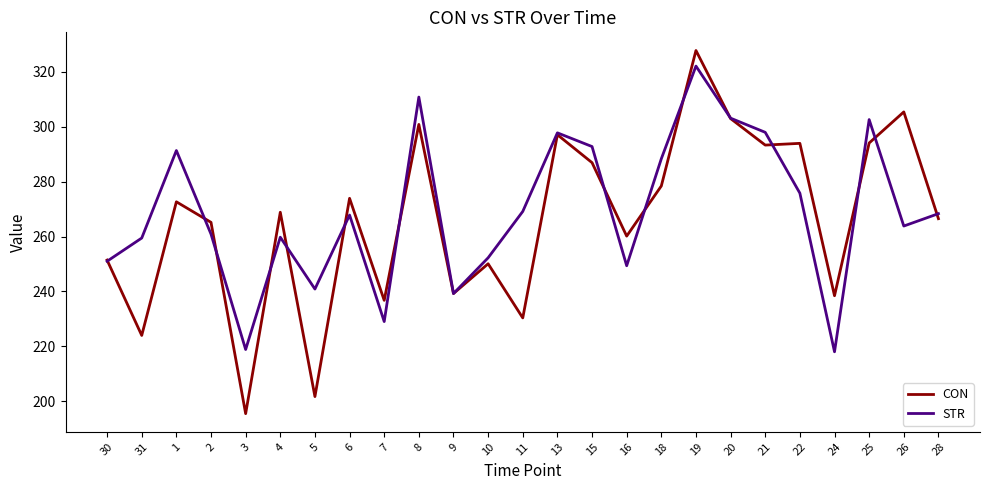

What is the total value across all series at 8?

611.5